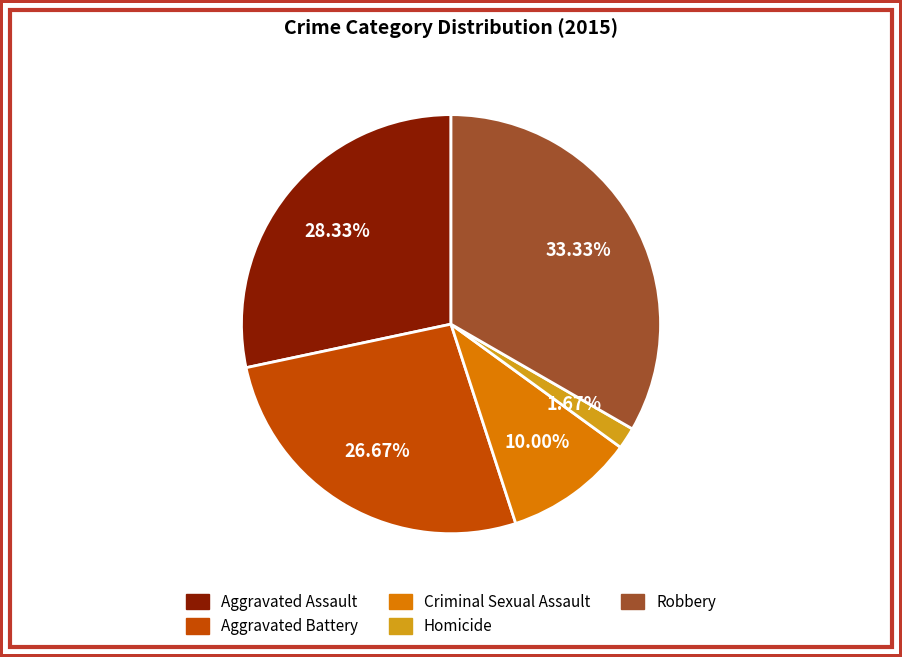

The Homicide slice represents 2% of the pie. True or false?

True